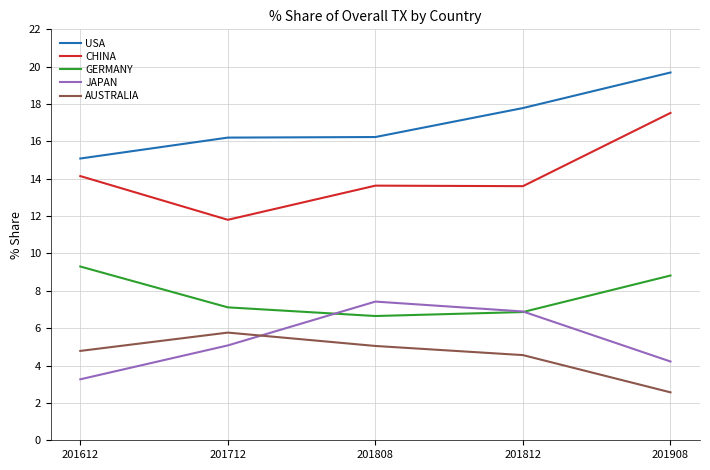

True or false: AUSTRALIA and JAPAN intersect in this chart.

True